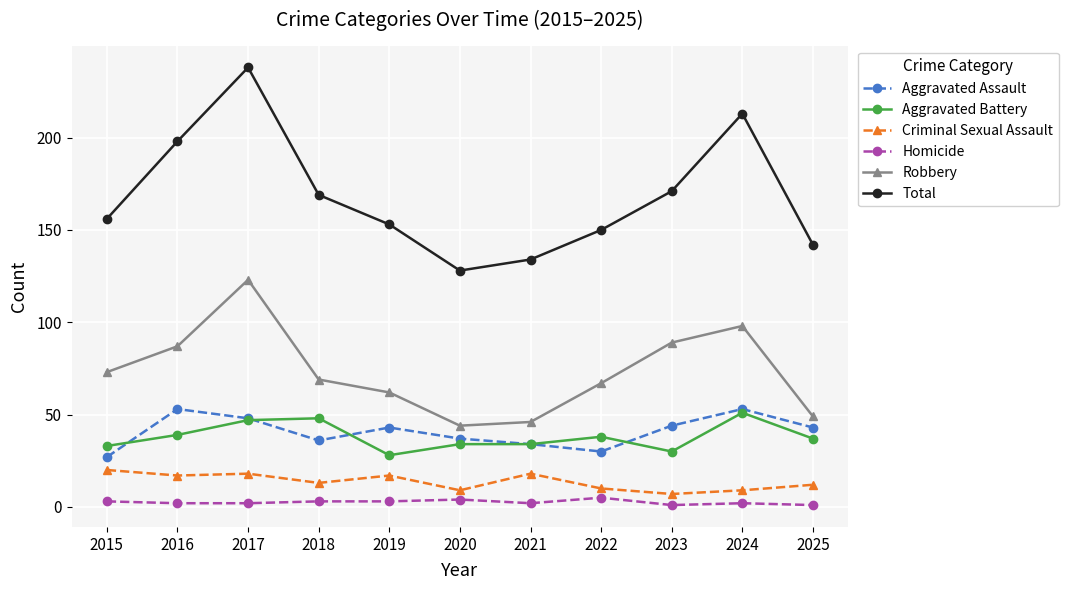

How many data points in Robbery are less than 69?

5